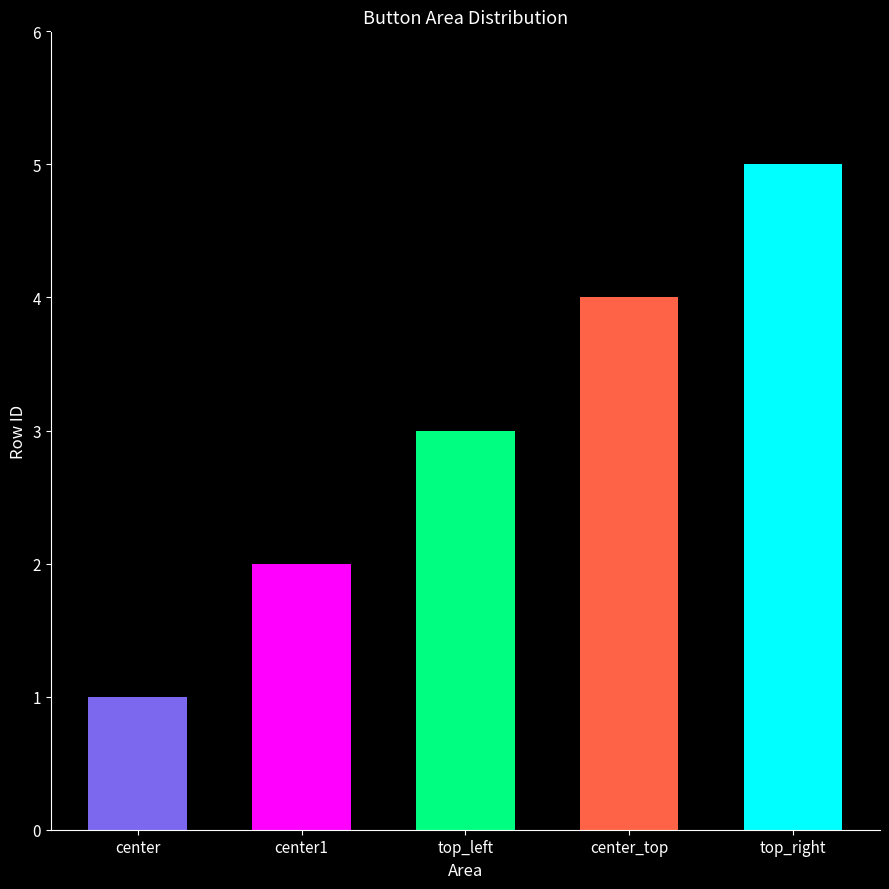

Between center_top and center, which is larger?

center_top